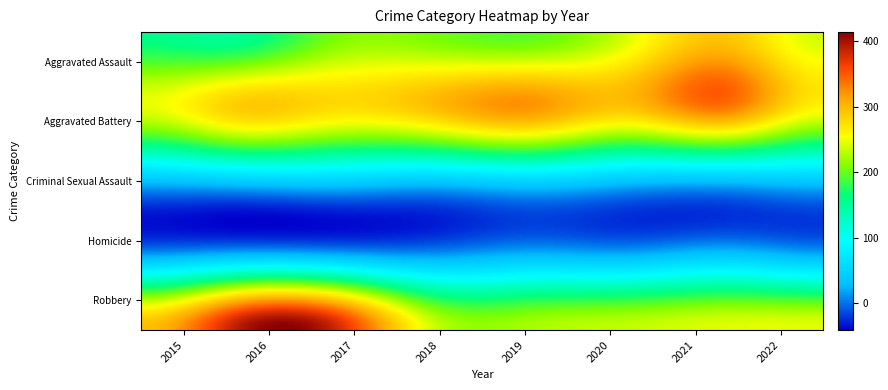

Is it true that Aggravated Battery equals 297 at 2018?

True